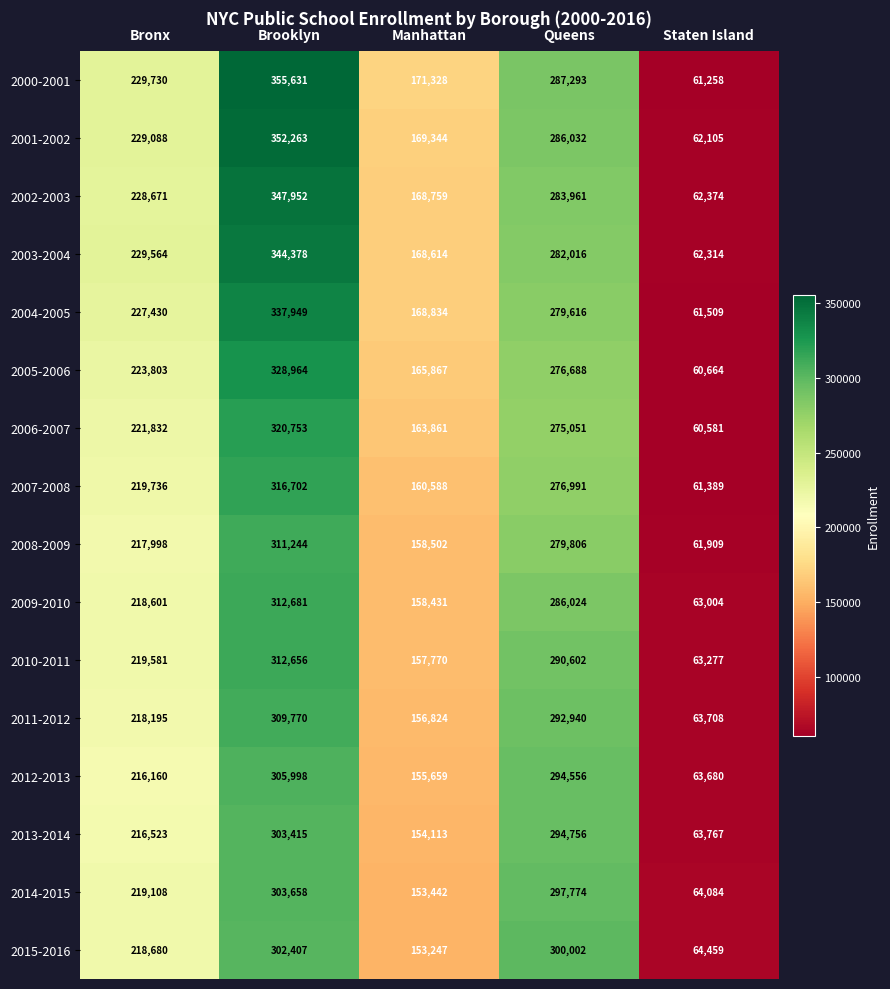

What is the greatest value displayed?

355631